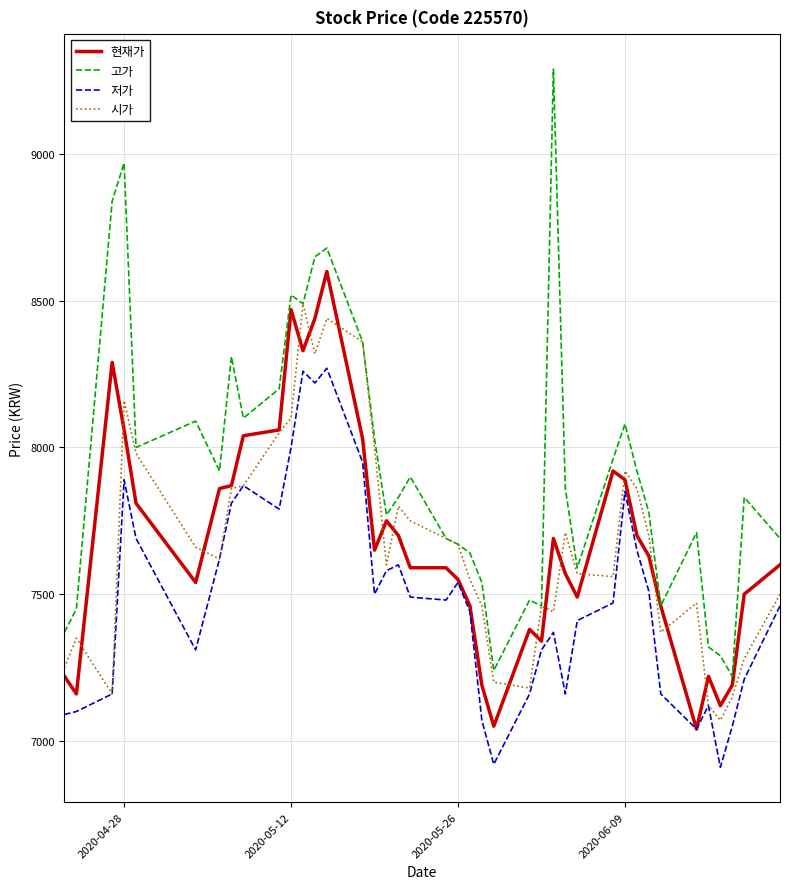

Is this an area chart (filled region under the line)?

No